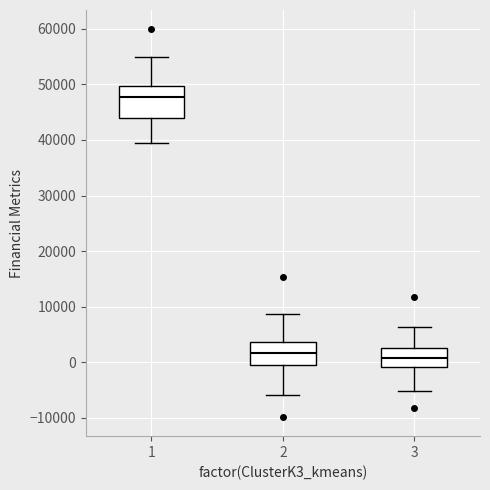

Reading left to right, transcribe this box plot: for each box, give where its median line is, the range the box spans, and where its two whiskers end, as read against the y-axis. The values are not printed on the chart, so give them approximately, as read against the axis.

1: median 48000, box 44000 to 50000, whiskers 39000 to 55000
2: median 2000, box 0 to 4000, whiskers -6000 to 9000
3: median 1000, box -1000 to 3000, whiskers -5000 to 6000